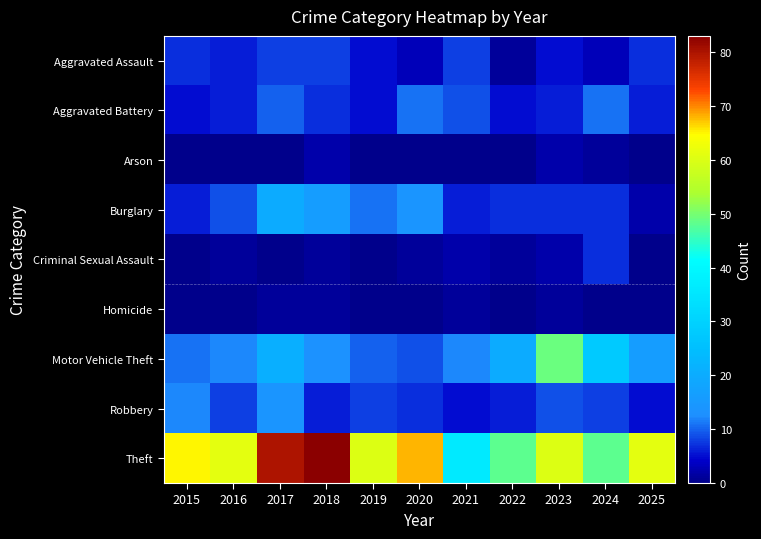

Reading right to left, transcribe all the data shown in this chart.

Aggravated Assault: 2025=7	2024=3	2023=5	2022=1	2021=8	2020=3	2019=5	2018=8	2017=8	2016=6	2015=7
Aggravated Battery: 2025=6	2024=11	2023=6	2022=5	2021=9	2020=11	2019=5	2018=7	2017=10	2016=6	2015=5
Arson: 2025=0	2024=1	2023=2	2022=0	2021=0	2020=0	2019=0	2018=2	2017=0	2016=0	2015=0
Burglary: 2025=2	2024=7	2023=7	2022=7	2021=6	2020=14	2019=11	2018=16	2017=20	2016=9	2015=6
Criminal Sexual Assault: 2025=0	2024=7	2023=2	2022=1	2021=2	2020=1	2019=0	2018=1	2017=0	2016=1	2015=0
Homicide: 2025=0	2024=0	2023=1	2022=0	2021=1	2020=0	2019=0	2018=1	2017=1	2016=0	2015=0
Motor Vehicle Theft: 2025=16	2024=28	2023=49	2022=20	2021=12	2020=9	2019=10	2018=13	2017=21	2016=12	2015=11
Robbery: 2025=5	2024=8	2023=9	2022=6	2021=5	2020=7	2019=8	2018=6	2017=14	2016=8	2015=12
Theft: 2025=61	2024=48	2023=60	2022=48	2021=36	2020=68	2019=60	2018=83	2017=80	2016=61	2015=65